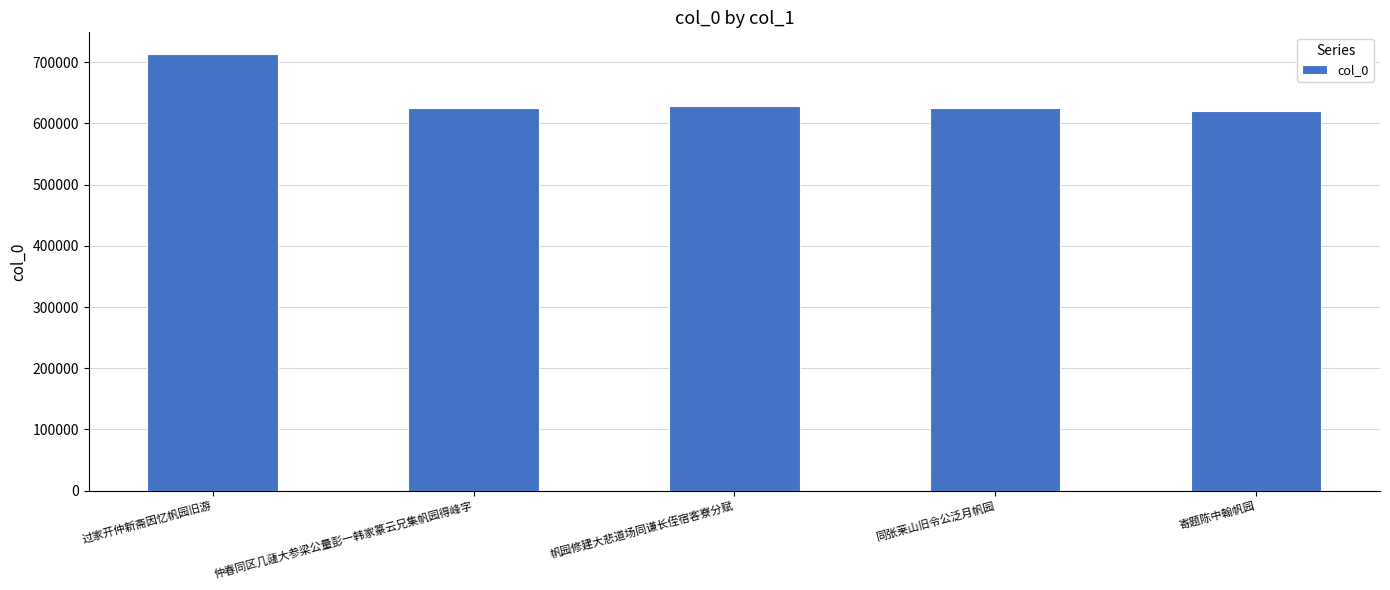

The chart shows a value of 713066 at 过家开仲新斋因忆帆园旧游. True or false?

True